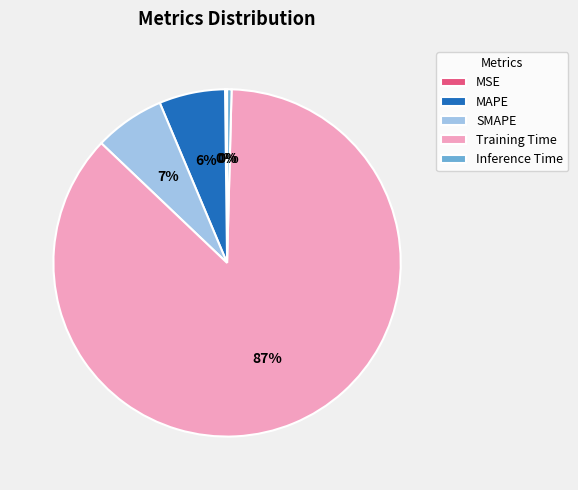

Which slice is the largest?

Training Time